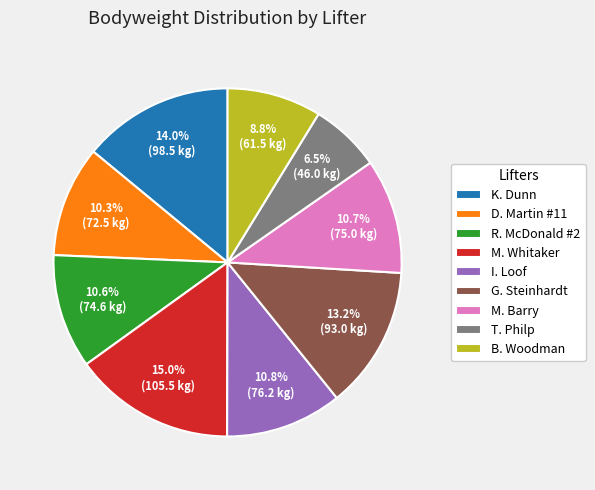

Is there a majority slice in this chart?

No